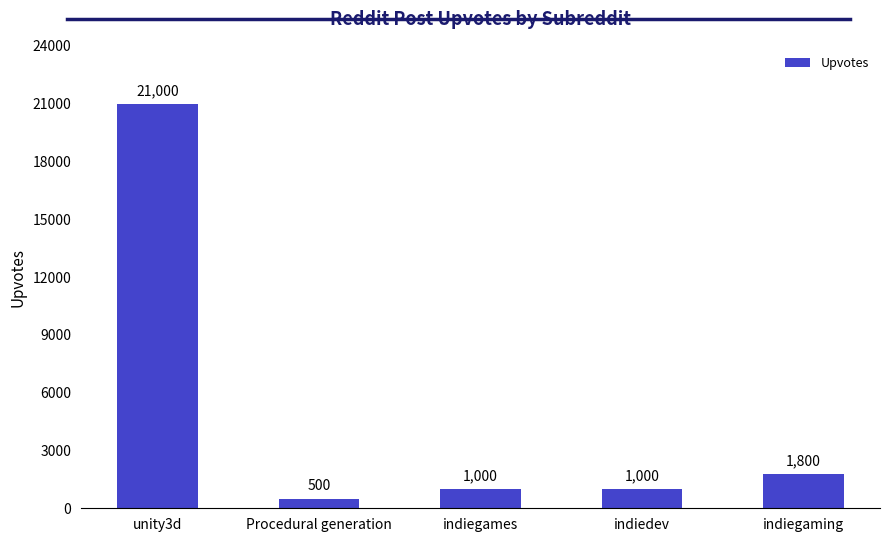

What position from the left is indiegaming?

5